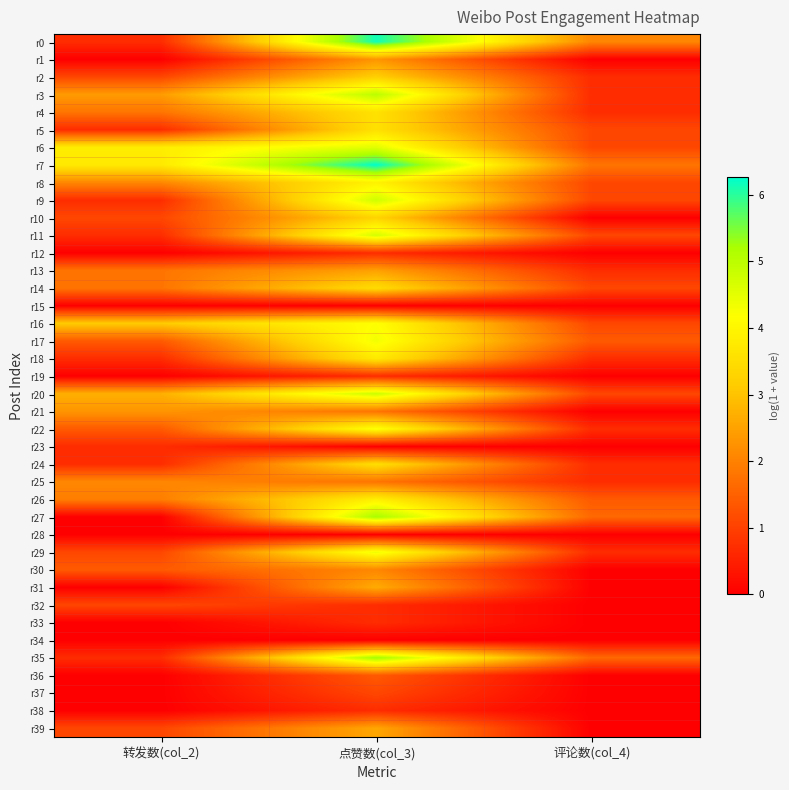

Reading left to right, what are all the values shown in this chart?

r0: 转发数(col_2)=0.7	点赞数(col_3)=6.2	评论数(col_4)=2.1
r1: 转发数(col_2)=0.0	点赞数(col_3)=2.3	评论数(col_4)=0.0
r2: 转发数(col_2)=1.1	点赞数(col_3)=3.2	评论数(col_4)=0.7
r3: 转发数(col_2)=2.4	点赞数(col_3)=5.0	评论数(col_4)=0.7
r4: 转发数(col_2)=1.8	点赞数(col_3)=3.6	评论数(col_4)=0.7
r5: 转发数(col_2)=0.7	点赞数(col_3)=3.6	评论数(col_4)=1.1
r6: 转发数(col_2)=3.8	点赞数(col_3)=4.5	评论数(col_4)=1.1
r7: 转发数(col_2)=3.7	点赞数(col_3)=6.3	评论数(col_4)=1.8
r8: 转发数(col_2)=2.1	点赞数(col_3)=3.9	评论数(col_4)=1.1
r9: 转发数(col_2)=0.7	点赞数(col_3)=4.8	评论数(col_4)=1.1
r10: 转发数(col_2)=1.1	点赞数(col_3)=3.3	评论数(col_4)=0.0
r11: 转发数(col_2)=0.7	点赞数(col_3)=4.7	评论数(col_4)=1.1
r12: 转发数(col_2)=0.0	点赞数(col_3)=0.7	评论数(col_4)=0.0
r13: 转发数(col_2)=1.8	点赞数(col_3)=2.5	评论数(col_4)=0.7
r14: 转发数(col_2)=1.8	点赞数(col_3)=3.5	评论数(col_4)=1.1
r15: 转发数(col_2)=0.0	点赞数(col_3)=0.0	评论数(col_4)=0.0
r16: 转发数(col_2)=3.1	点赞数(col_3)=4.2	评论数(col_4)=1.1
r17: 转发数(col_2)=1.4	点赞数(col_3)=4.3	评论数(col_4)=1.4
r18: 转发数(col_2)=0.7	点赞数(col_3)=3.7	评论数(col_4)=0.7
r19: 转发数(col_2)=0.0	点赞数(col_3)=0.7	评论数(col_4)=0.0
r20: 转发数(col_2)=2.7	点赞数(col_3)=4.8	评论数(col_4)=1.1
r21: 转发数(col_2)=2.3	点赞数(col_3)=1.8	评论数(col_4)=0.0
r22: 转发数(col_2)=1.4	点赞数(col_3)=4.2	评论数(col_4)=0.7
r23: 转发数(col_2)=0.7	点赞数(col_3)=0.0	评论数(col_4)=0.0
r24: 转发数(col_2)=0.7	点赞数(col_3)=3.5	评论数(col_4)=0.7
r25: 转发数(col_2)=2.1	点赞数(col_3)=1.8	评论数(col_4)=0.7
r26: 转发数(col_2)=1.9	点赞数(col_3)=3.9	评论数(col_4)=1.4
r27: 转发数(col_2)=0.0	点赞数(col_3)=5.2	评论数(col_4)=1.6
r28: 转发数(col_2)=0.0	点赞数(col_3)=0.0	评论数(col_4)=0.0
r29: 转发数(col_2)=1.1	点赞数(col_3)=4.4	评论数(col_4)=0.7
r30: 转发数(col_2)=1.4	点赞数(col_3)=2.1	评论数(col_4)=0.0
r31: 转发数(col_2)=0.0	点赞数(col_3)=2.6	评论数(col_4)=0.0
r32: 转发数(col_2)=1.1	点赞数(col_3)=0.7	评论数(col_4)=0.0
r33: 转发数(col_2)=0.0	点赞数(col_3)=0.7	评论数(col_4)=0.0
r34: 转发数(col_2)=0.0	点赞数(col_3)=0.0	评论数(col_4)=0.0
r35: 转发数(col_2)=0.7	点赞数(col_3)=5.2	评论数(col_4)=1.6
r36: 转发数(col_2)=0.0	点赞数(col_3)=1.4	评论数(col_4)=0.0
r37: 转发数(col_2)=0.0	点赞数(col_3)=1.1	评论数(col_4)=0.0
r38: 转发数(col_2)=0.0	点赞数(col_3)=0.7	评论数(col_4)=0.0
r39: 转发数(col_2)=1.1	点赞数(col_3)=2.6	评论数(col_4)=0.0